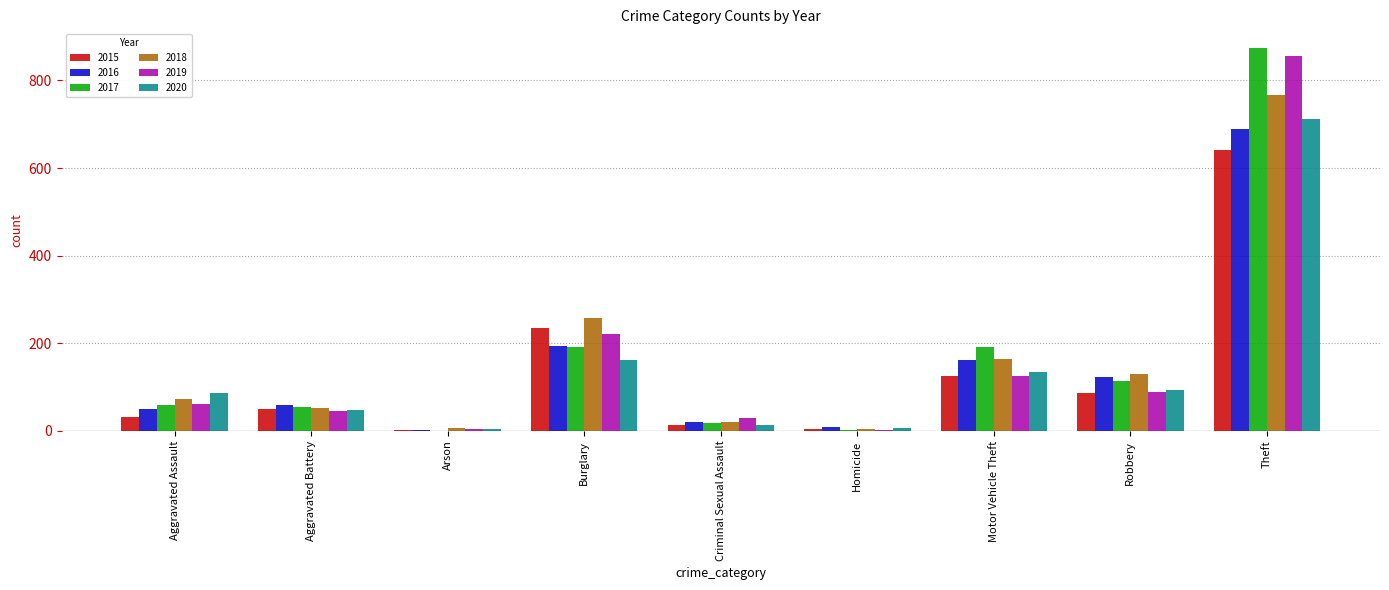

The value of 2016 at Theft is 327. True or false?

False